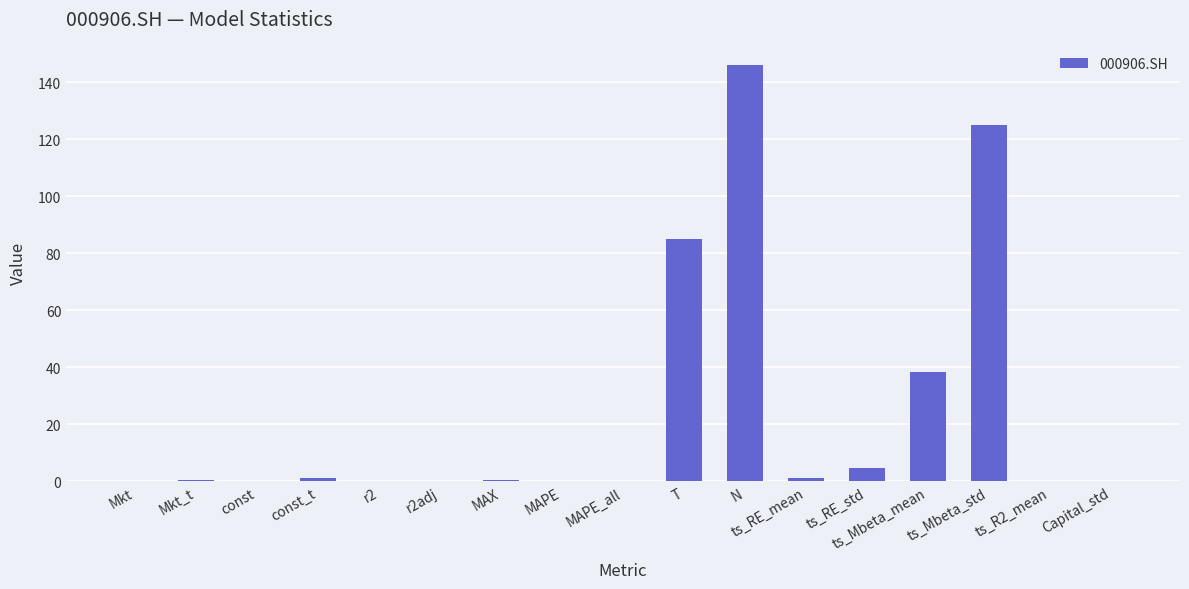

At which label is the value closest to 73?

T